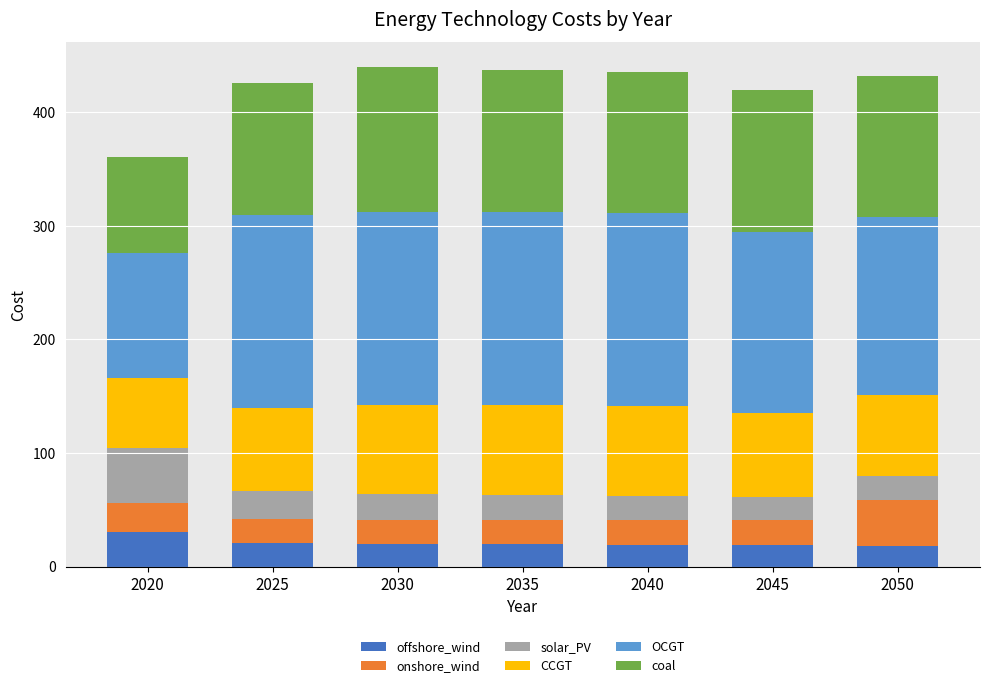

What is the total value across all series at 2020?

360.7